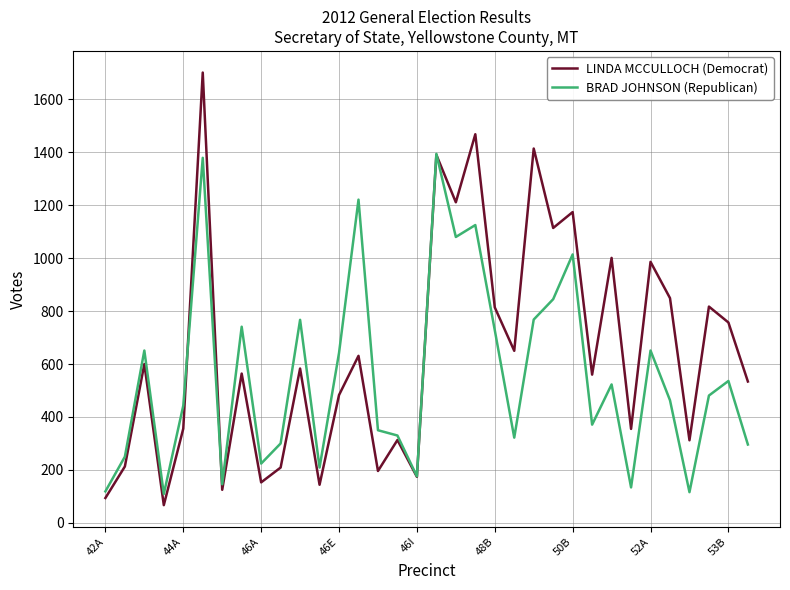

True or false: BRAD JOHNSON (Republican) has more than 0 interior local peaks.

True